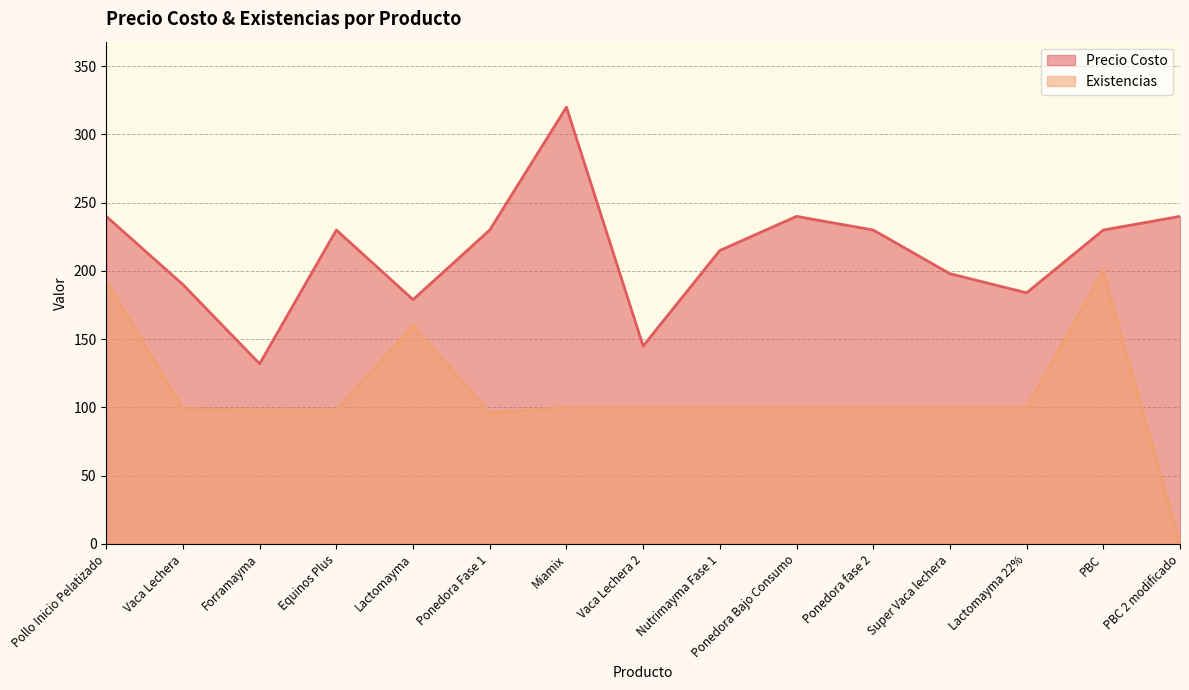

Which series has the largest range (max minus min)?

Existencias